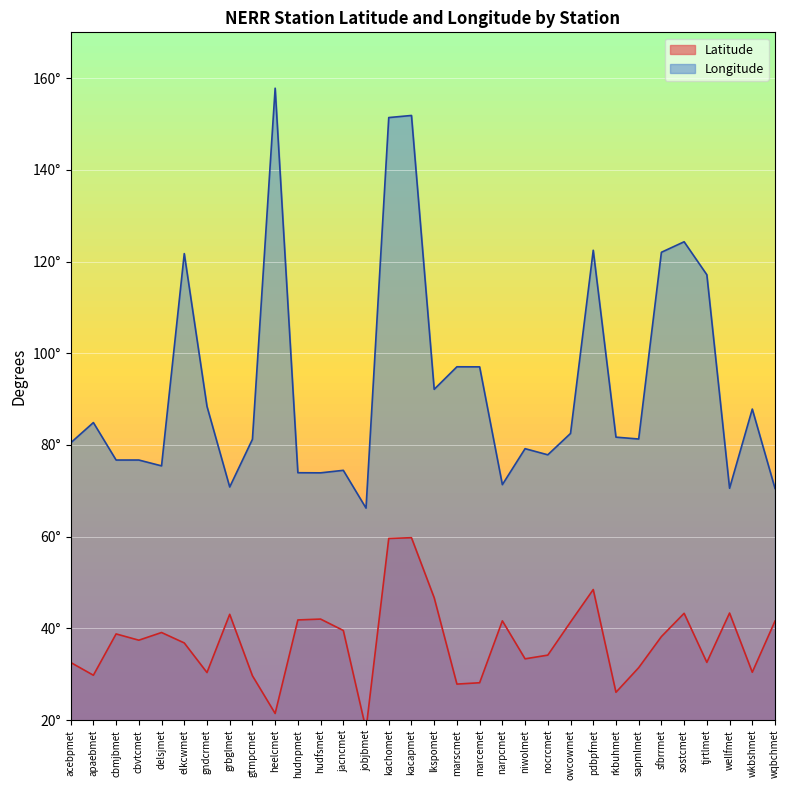

Reading right to left, extract all data points from this chart.

Latitude: 41.6	30.4	43.3	32.6	43.3	38.2	31.4	26.1	48.5	41.4	34.2	33.3	41.6	28.1	27.8	46.7	59.8	59.6	18.0	39.5	42.0	41.8	21.4	29.7	43.1	30.4	36.8	39.1	37.4	38.8	29.8	32.6
Longitude: 70.5	87.8	70.5	117.1	124.3	122.0	81.3	81.7	122.5	82.5	77.9	79.2	71.3	97.0	97.1	92.1	151.9	151.4	66.2	74.5	73.9	73.9	157.8	81.2	70.8	88.4	121.7	75.4	76.7	76.7	84.9	80.5